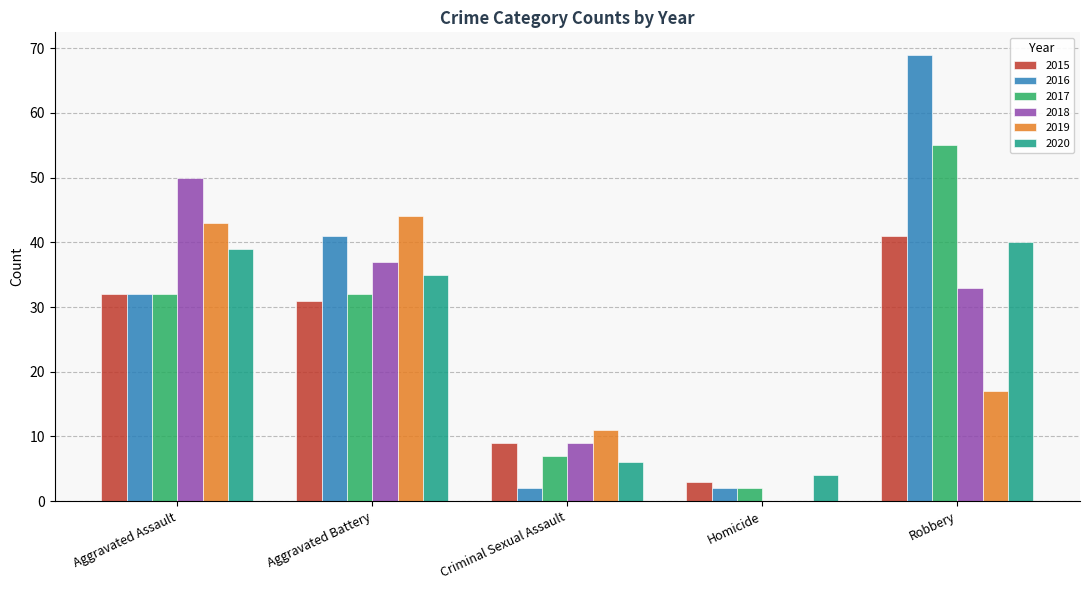

What is the difference between the 2019 values at Aggravated Assault and Aggravated Battery?

1